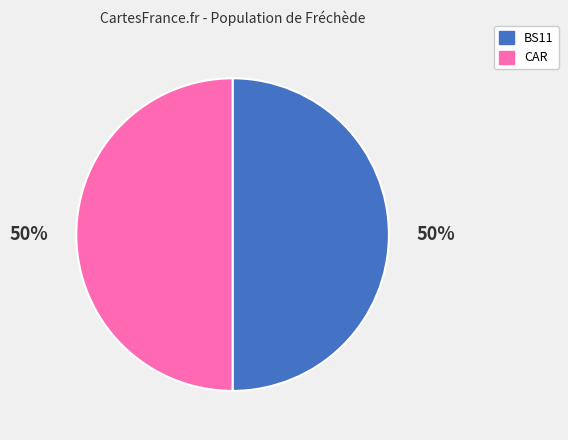

The BS11 slice represents 40% of the pie. True or false?

False